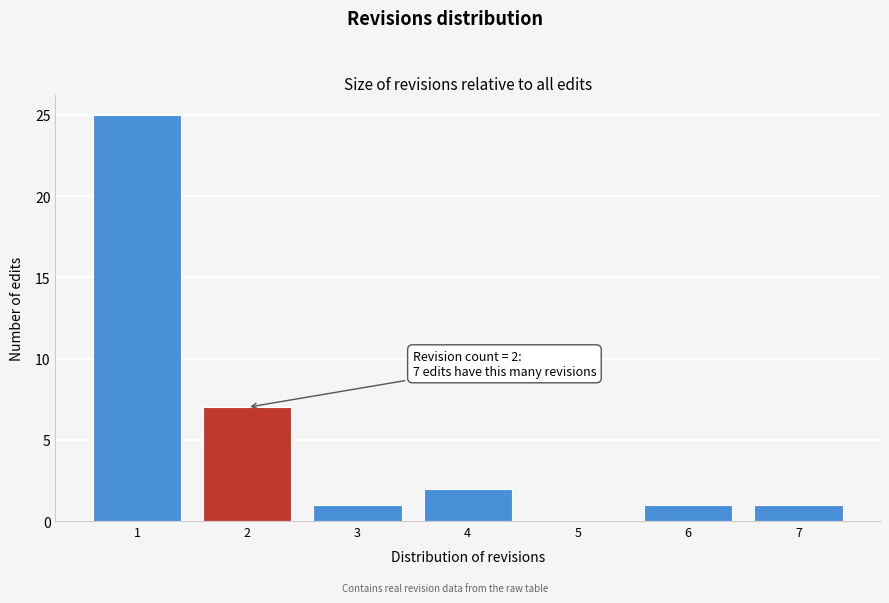

Which range on the x-axis has the tallest bar?

0.5 to 1.5